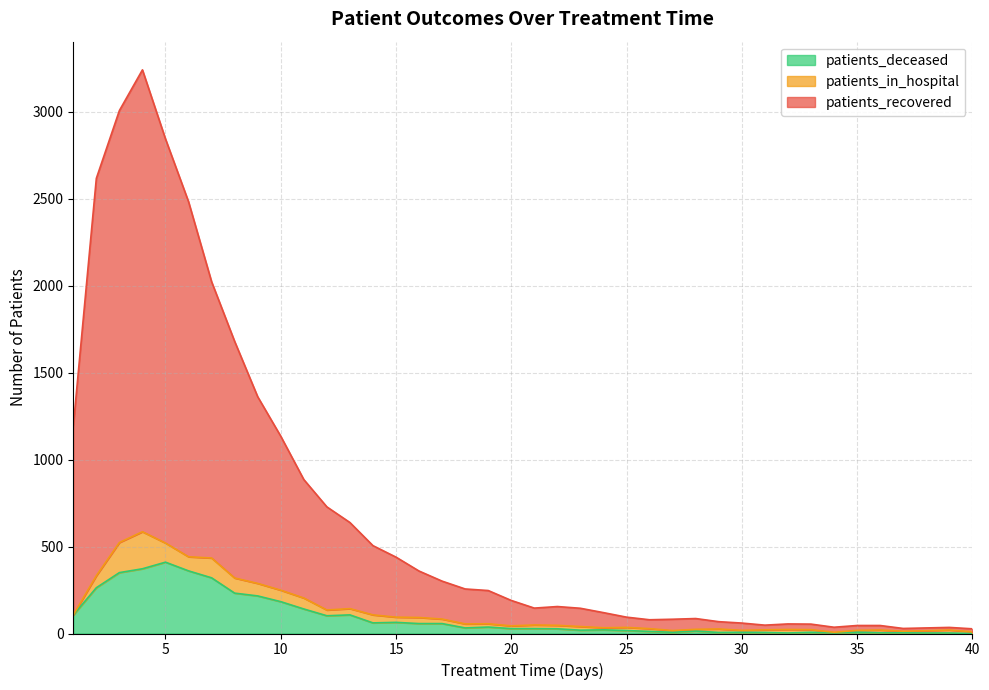

At which category does the chart reach its minimum across all series?

40